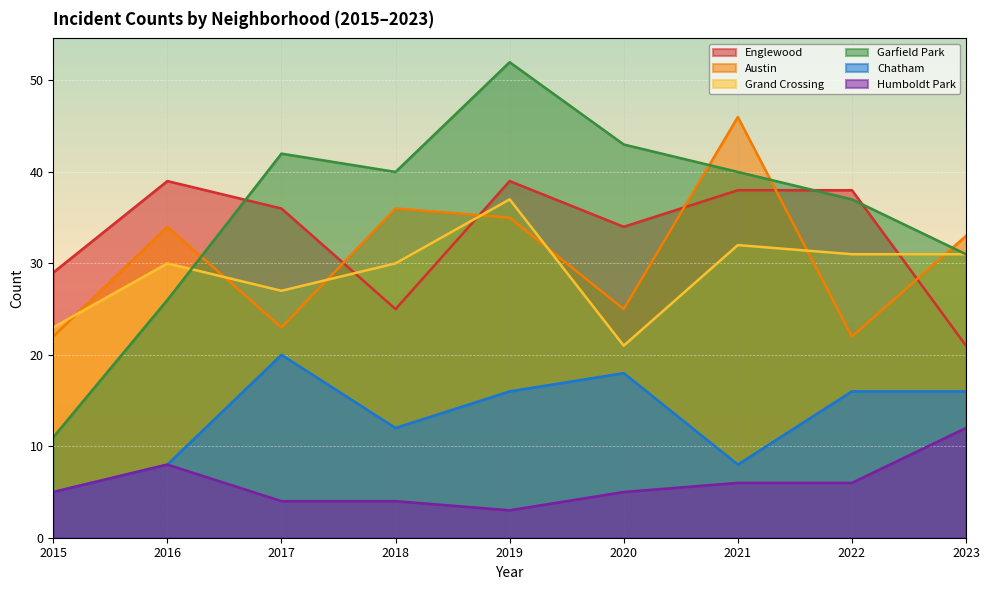

At which label does Englewood first exceed 36?

2016